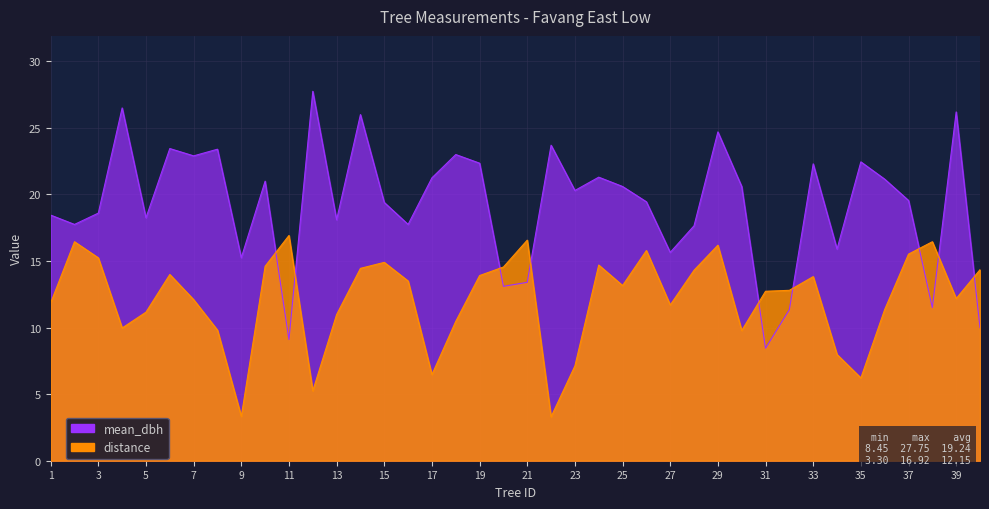

What is the difference between the maximum and minimum values in the distance series?

13.6